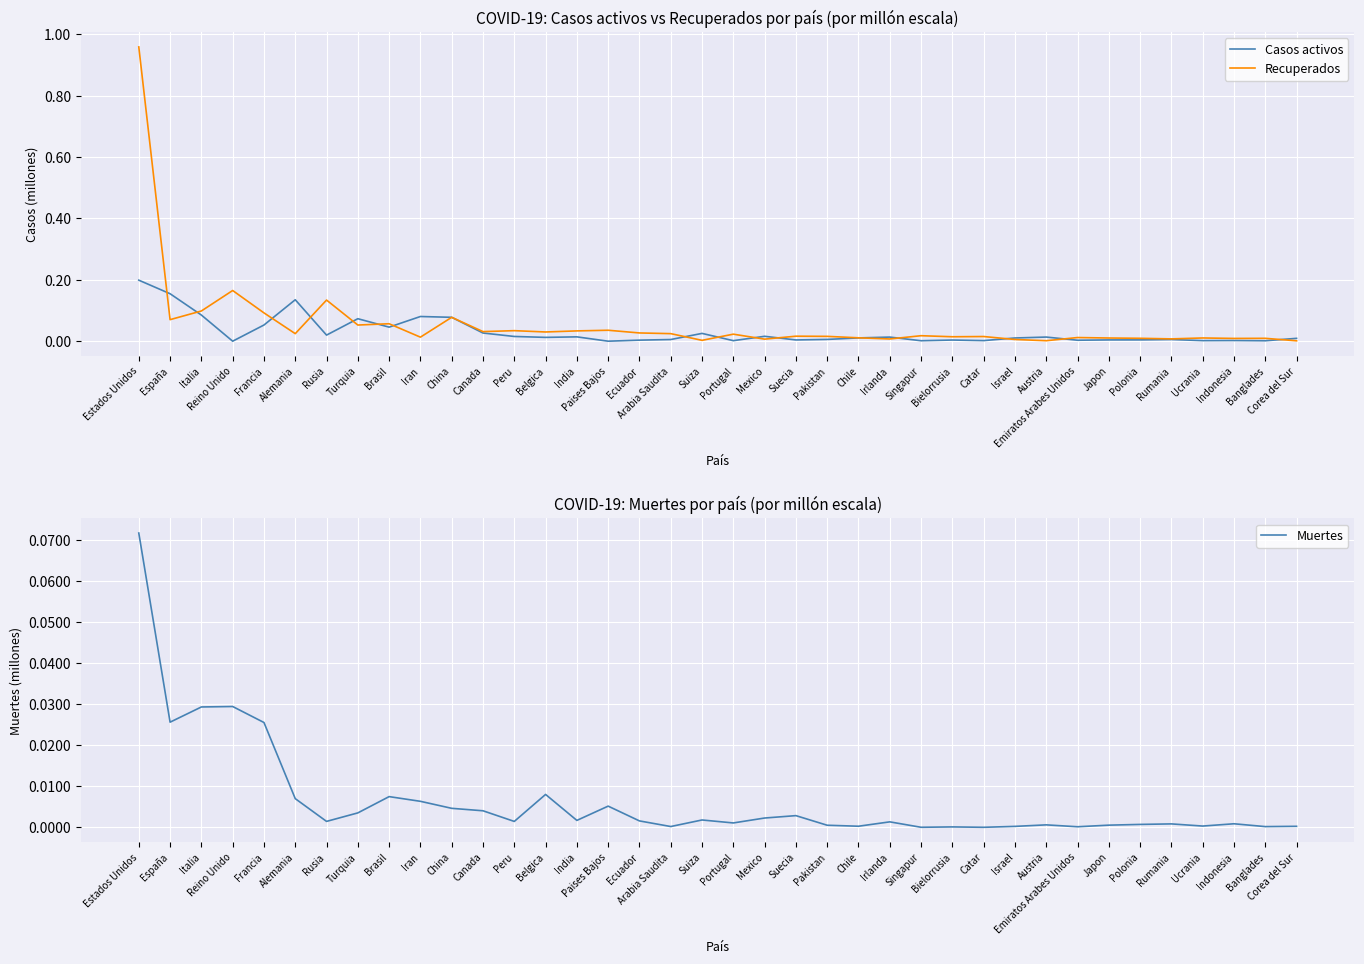

Which series ends up on top after the final intersection of Recuperados and Casos activos?

Casos activos